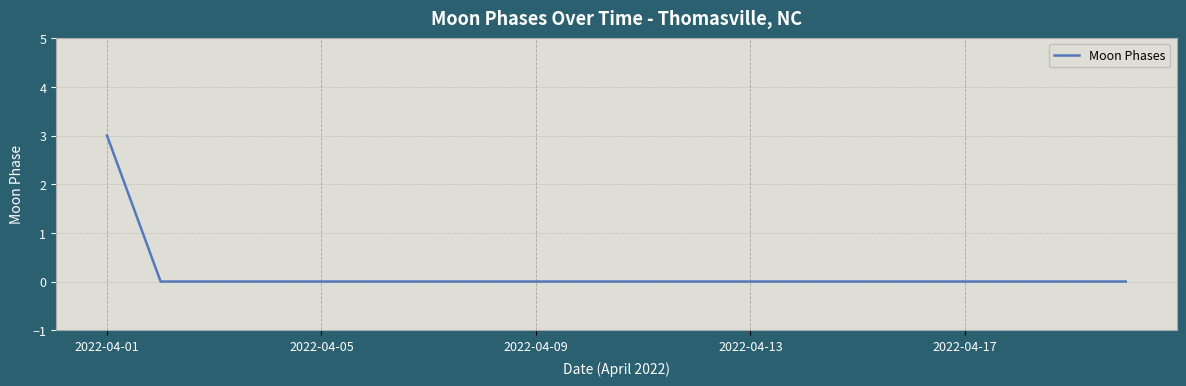

What is the greatest value displayed?

3